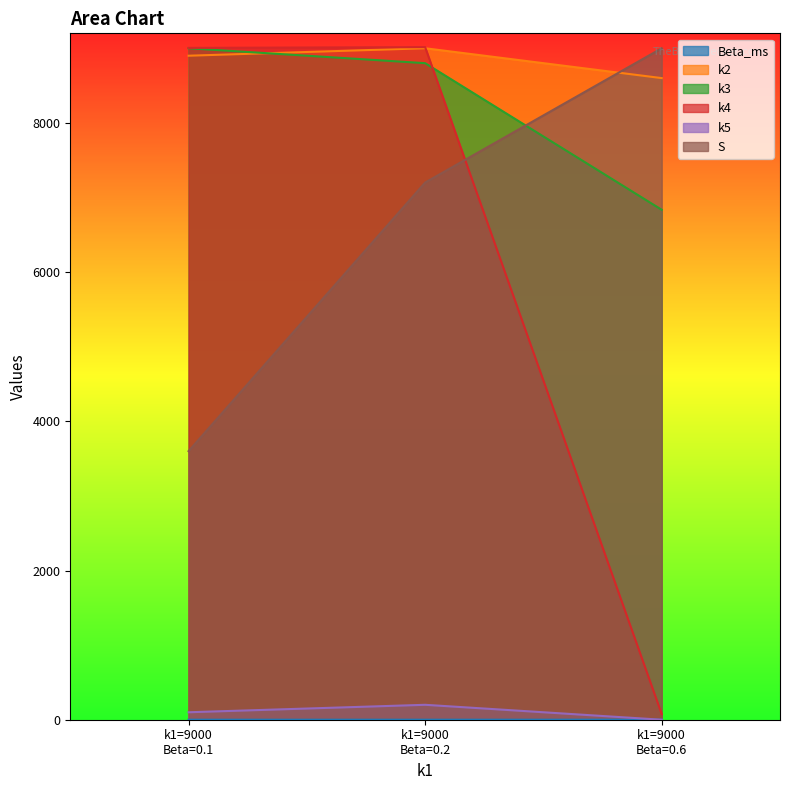

What are all the series names shown in the legend?

Beta_ms, k2, k3, k4, k5, S